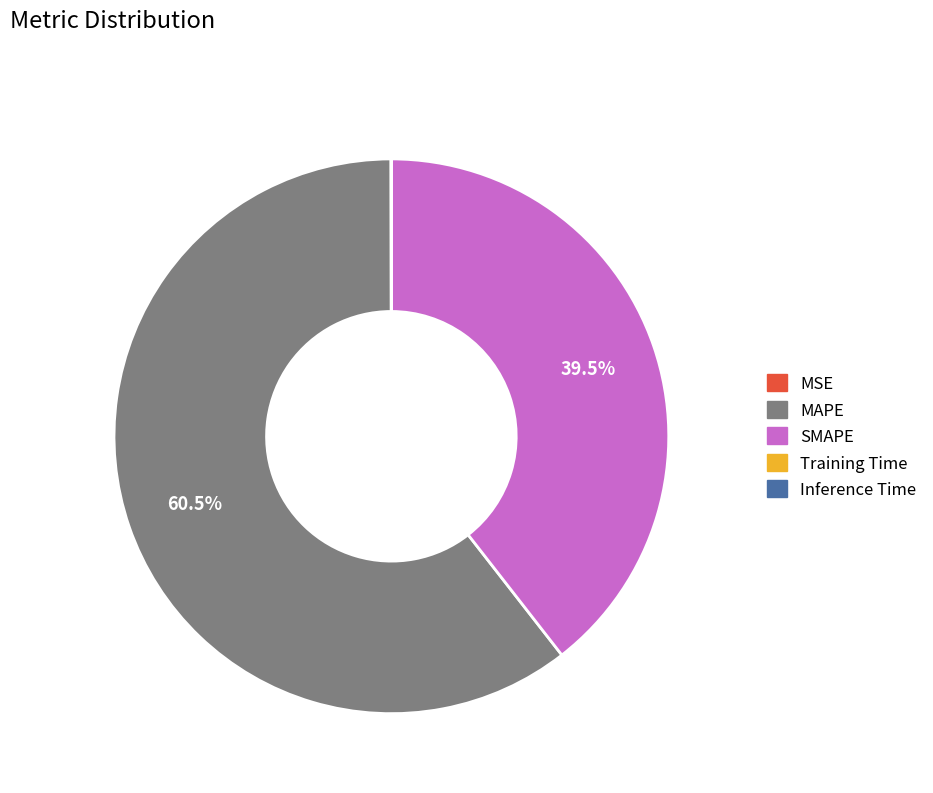

Which category has the biggest portion of the pie?

MAPE